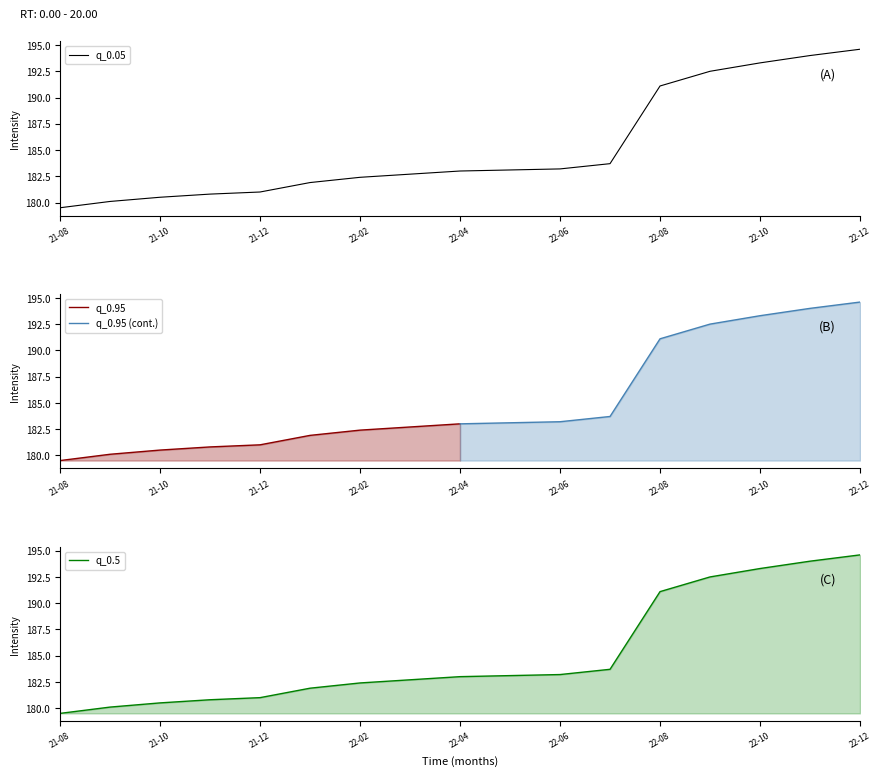

True or false: q_0.05 and q_0.95 intersect in this chart.

False